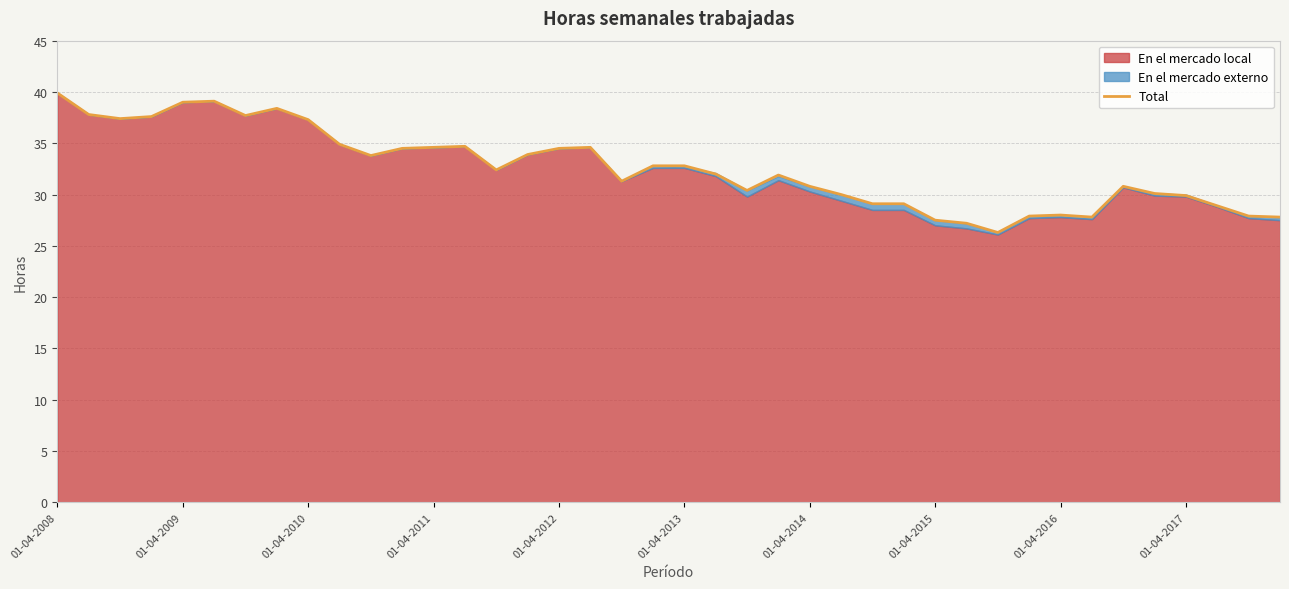

True or false: the data shows 48.8 at 35.

False